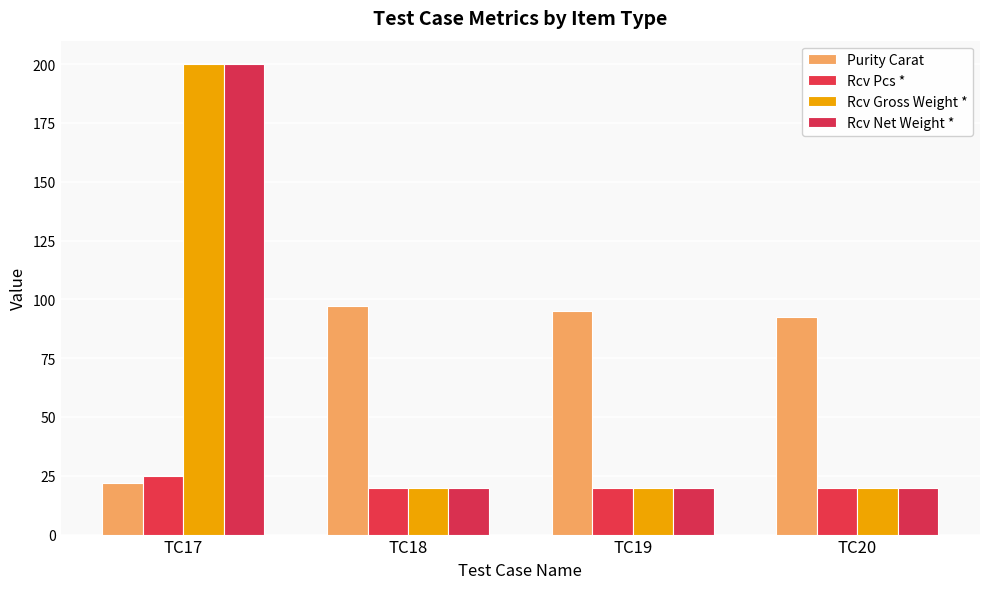

What is the average value of the Purity Carat series?

76.6